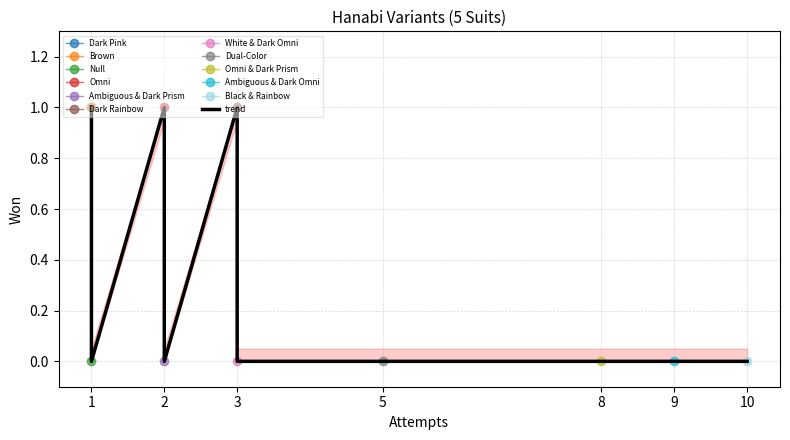

Which category has the lowest value across all series?

1